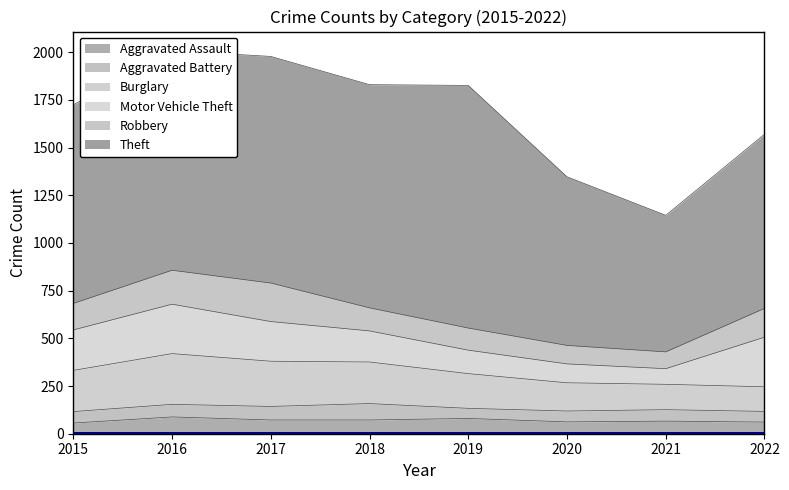

How many data points does each series have?

8